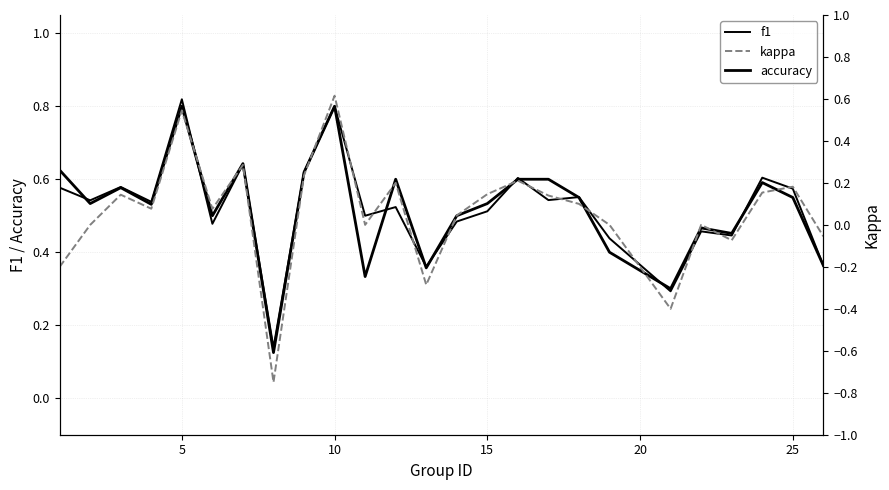

What is the lowest value of the accuracy series?

0.1